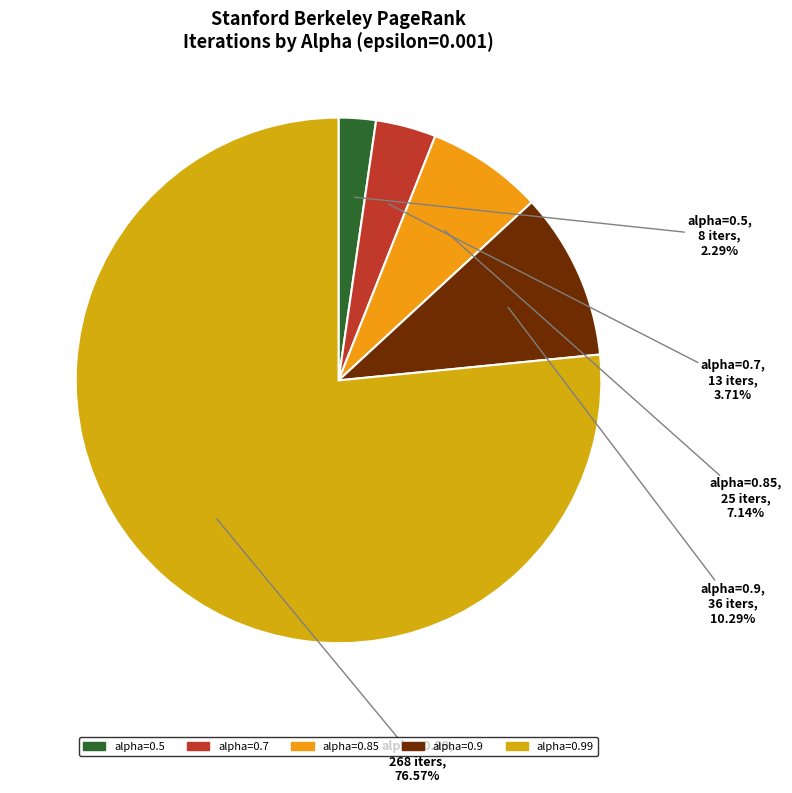

Which category has the smallest portion of the pie?

alpha=0.5